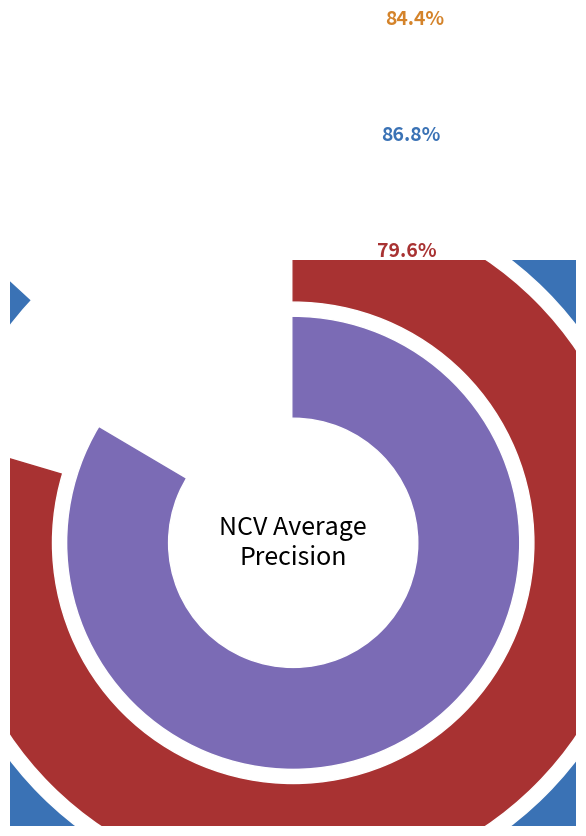

Which slice is the smallest?

outer-repetition6